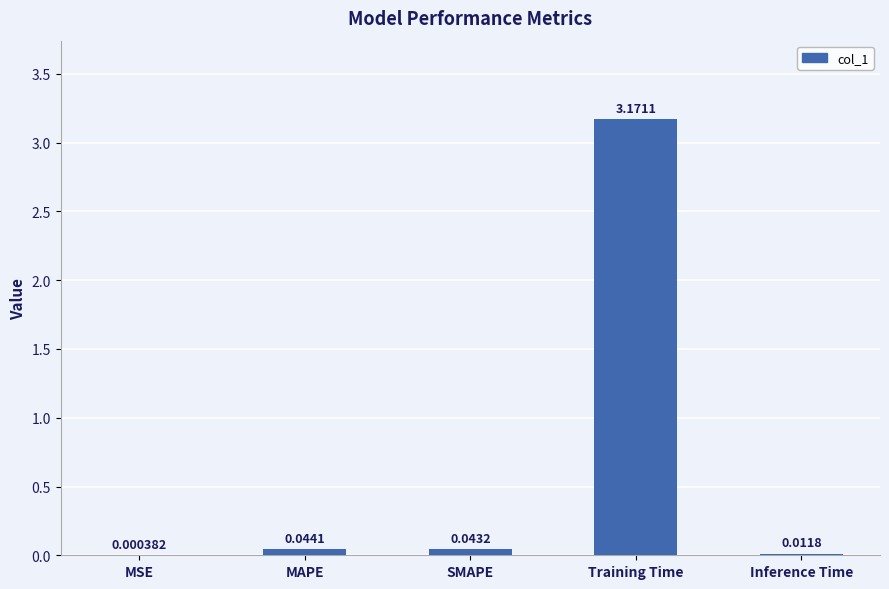

What is the sum of all values?

3.3